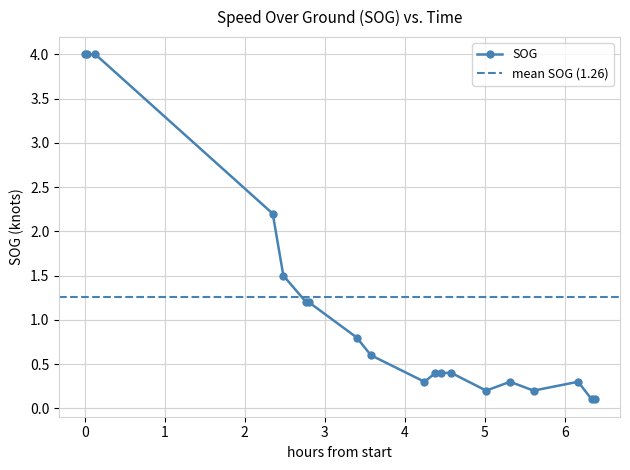

What is the highest value of the SOG series?

4.0